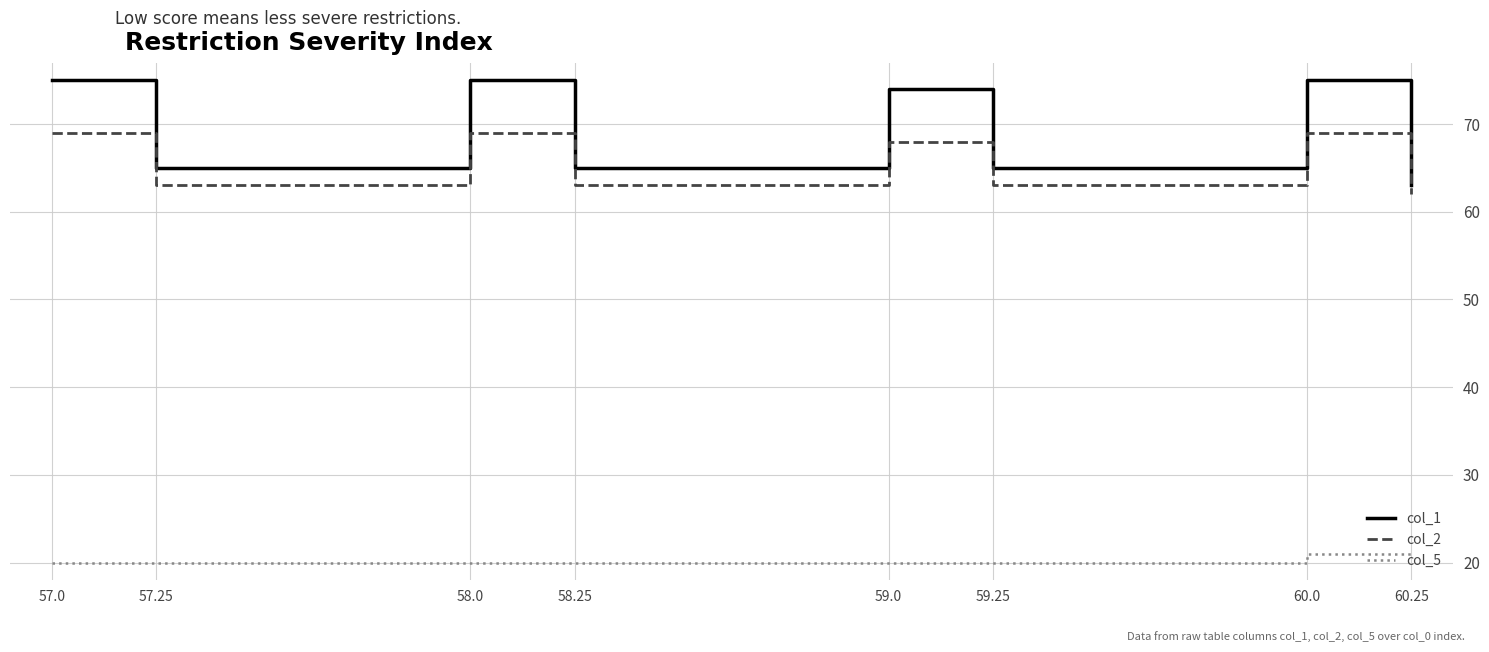

What is the average value of the col_1 series?

70